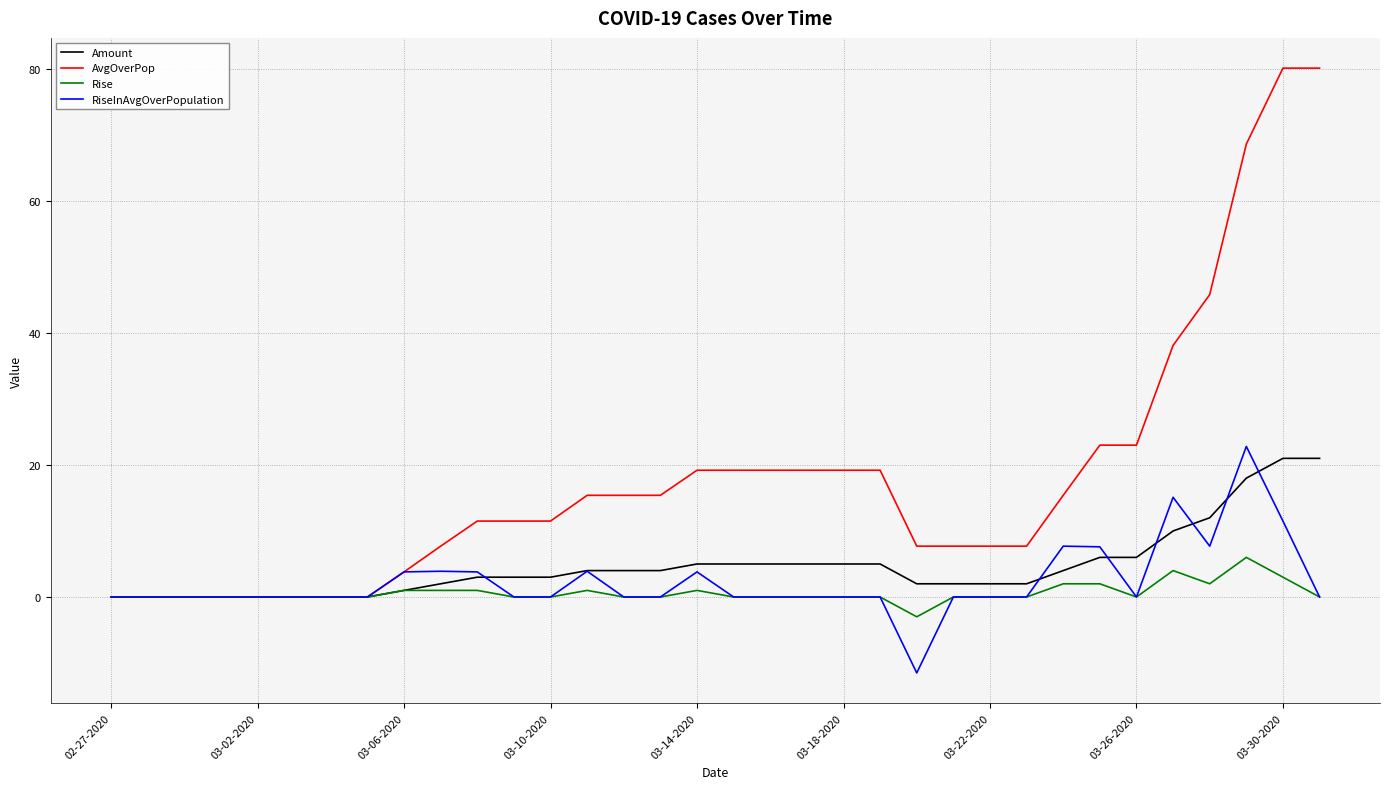

How many series are shown in this chart?

4